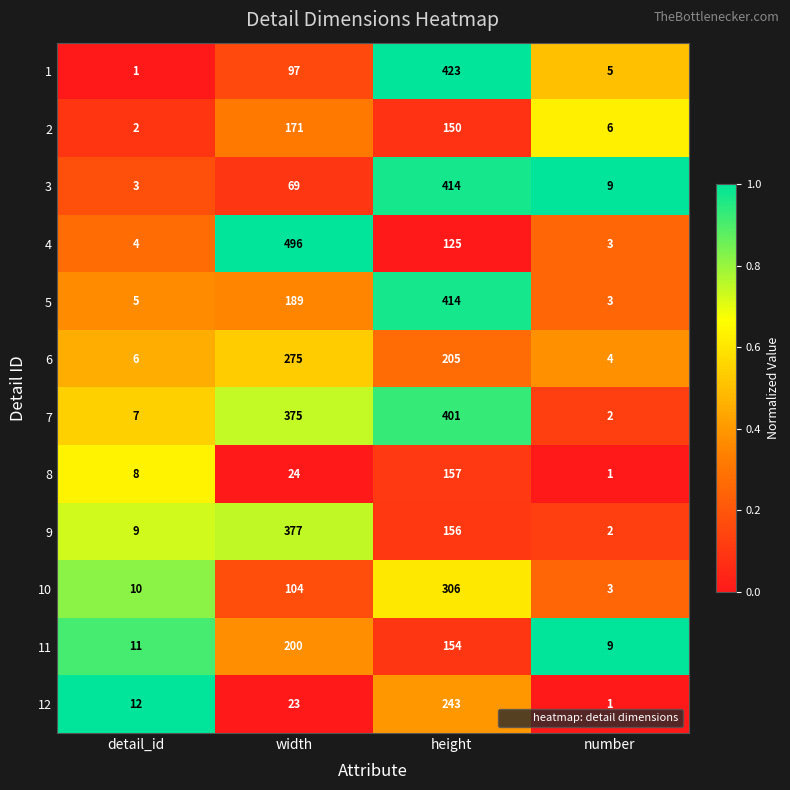

At which label is 7 closest to 201?

width